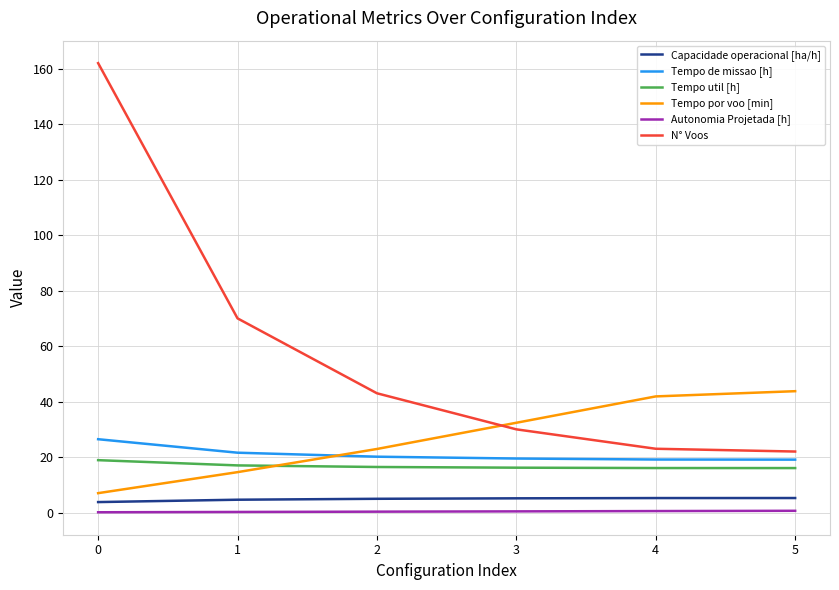

What is the highest value of the Tempo de missao [h] series?

26.4